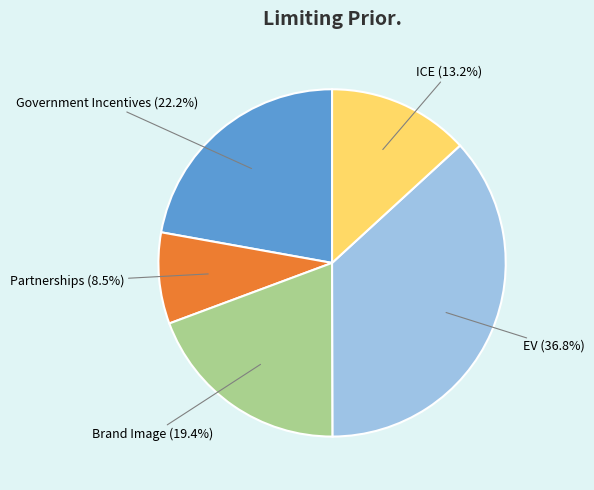

Between Brand Image and Government Incentives, which is larger?

Government Incentives